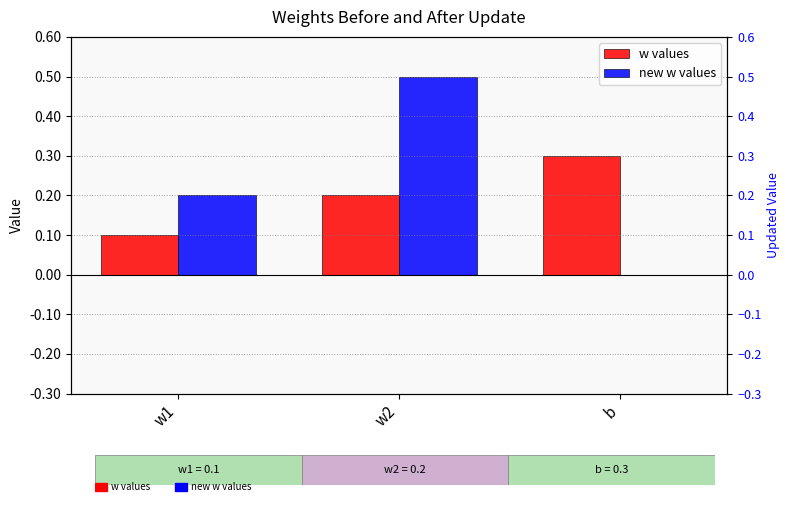

Which category has the highest value across all series?

w2